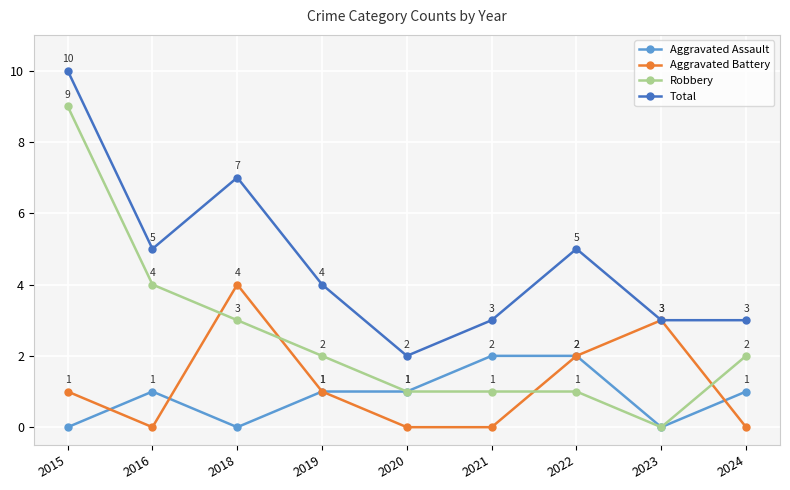

How many values in the Aggravated Assault series are below 1?

3